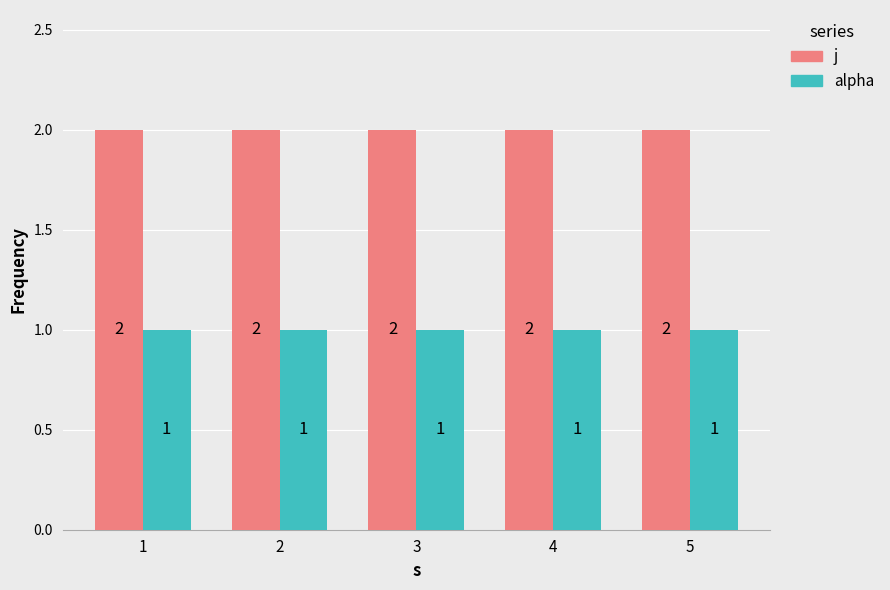

How many groups of bars are there?

5